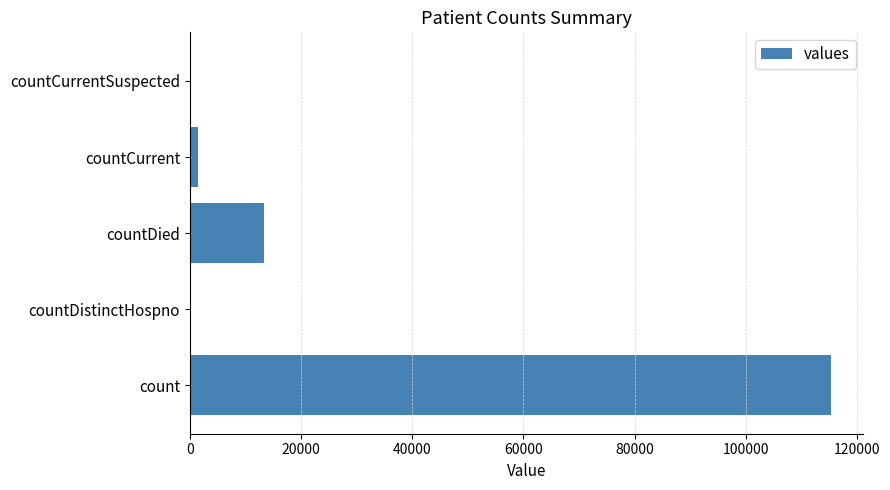

Which category has the highest value across all series?

count